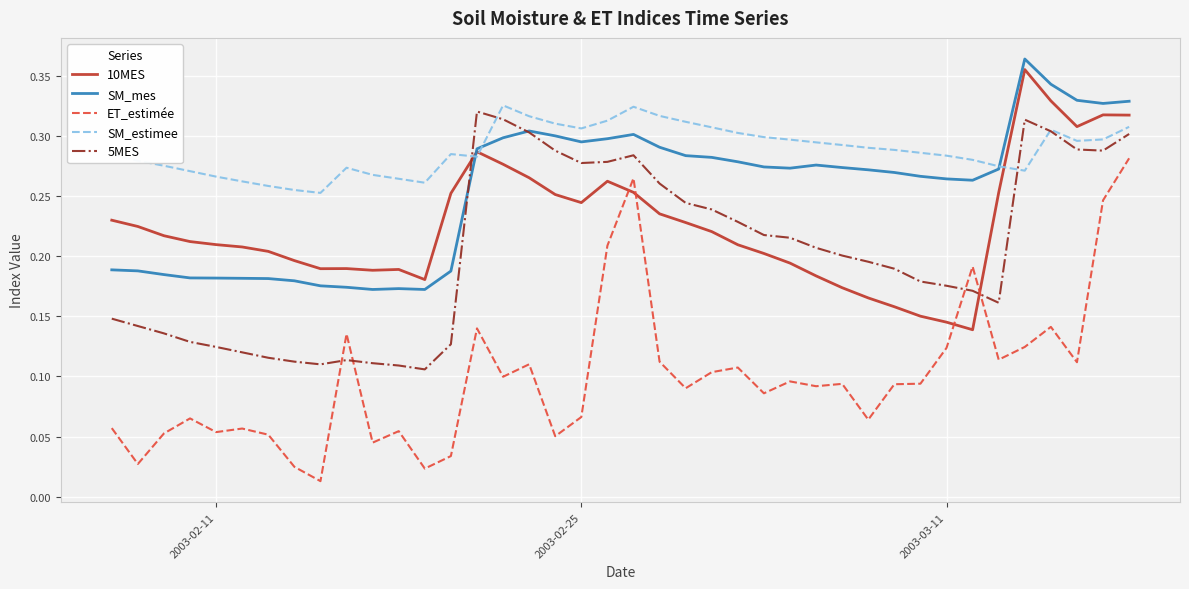

List the series in order of their peak value, lowest first.

ET_estimée, 5MES, SM_estimee, 10MES, SM_mes